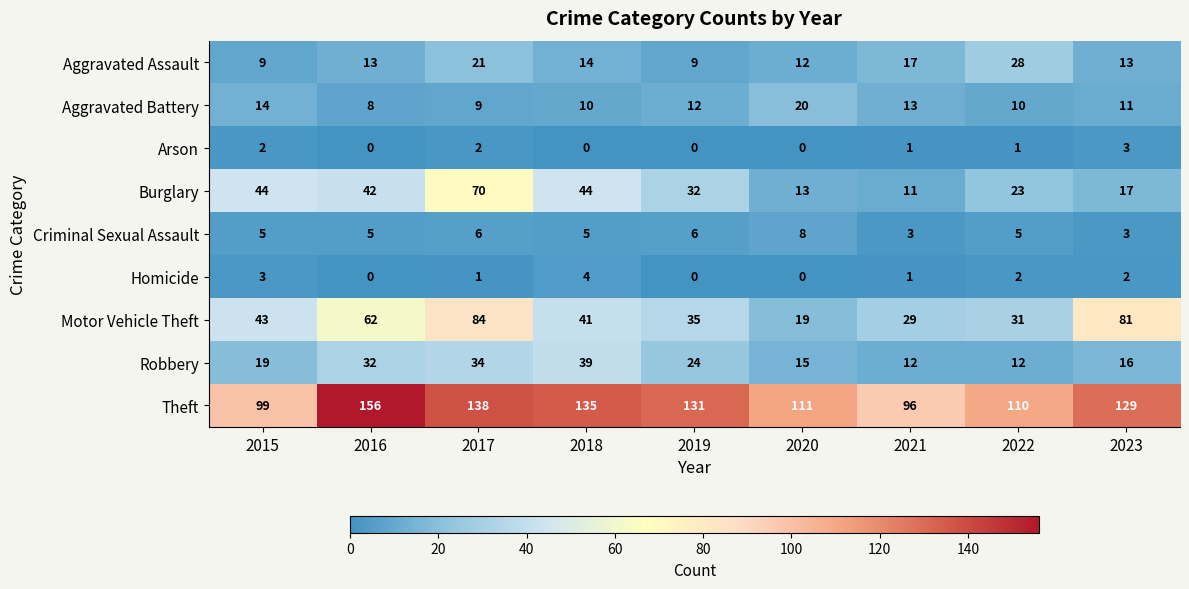

Rank the series by their maximum value, from highest to lowest.

Theft, Motor Vehicle Theft, Burglary, Robbery, Aggravated Assault, Aggravated Battery, Criminal Sexual Assault, Homicide, Arson